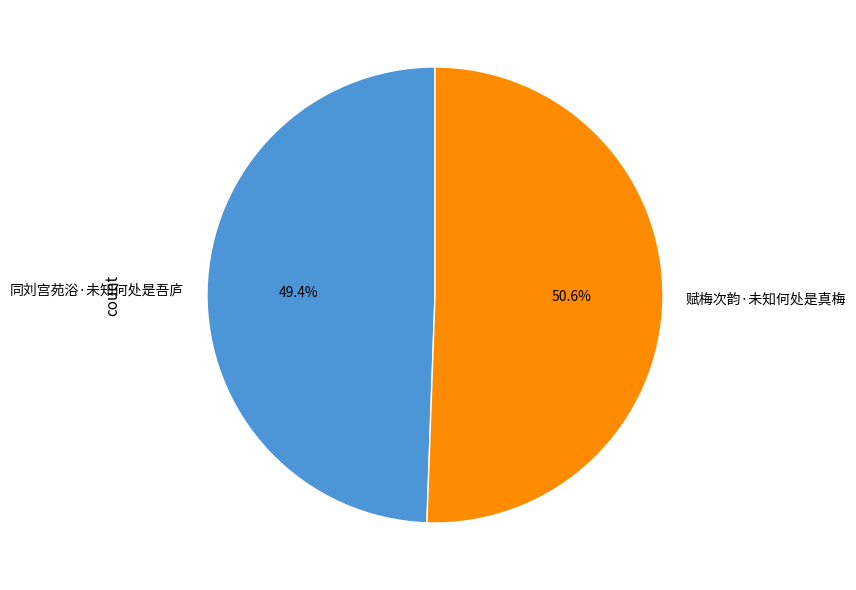

How much of the chart is everything except 赋梅次韵·未知何处是真梅?

49.4%